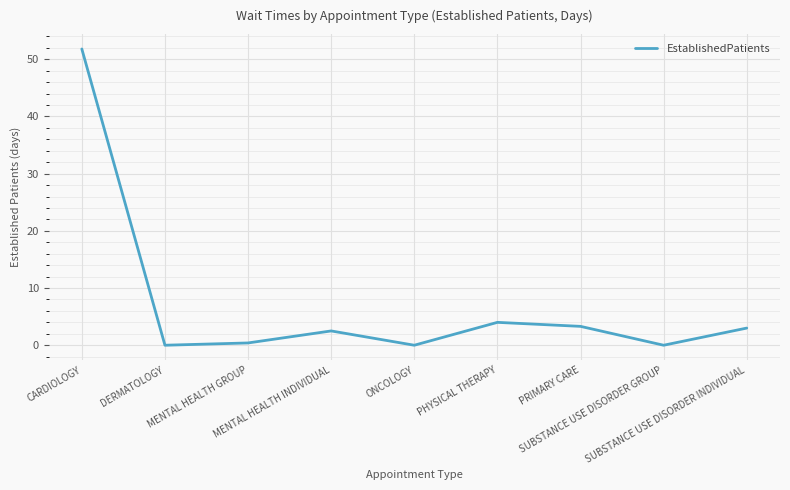

What is the greatest value displayed?

51.8